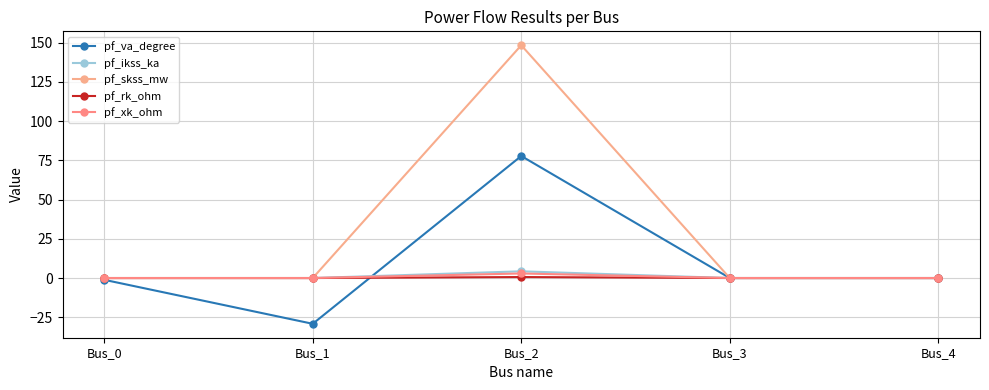

How many lines are shown in the chart?

5